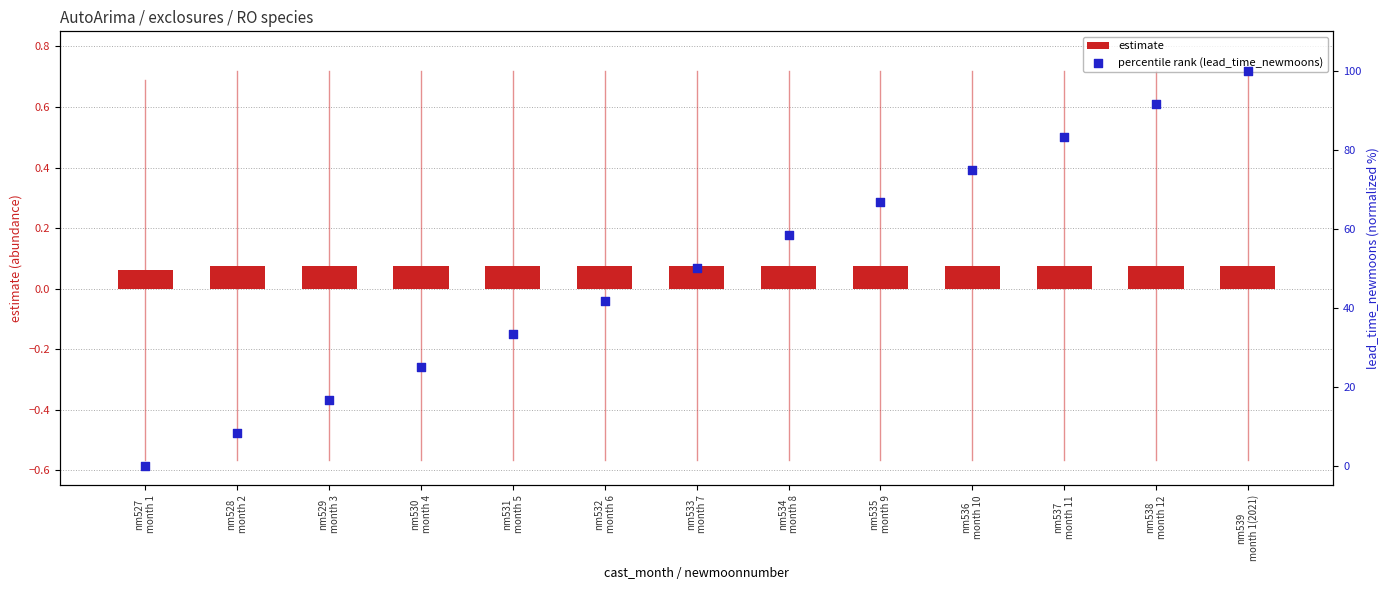

At how many categories does at least one series exceed 57?

6